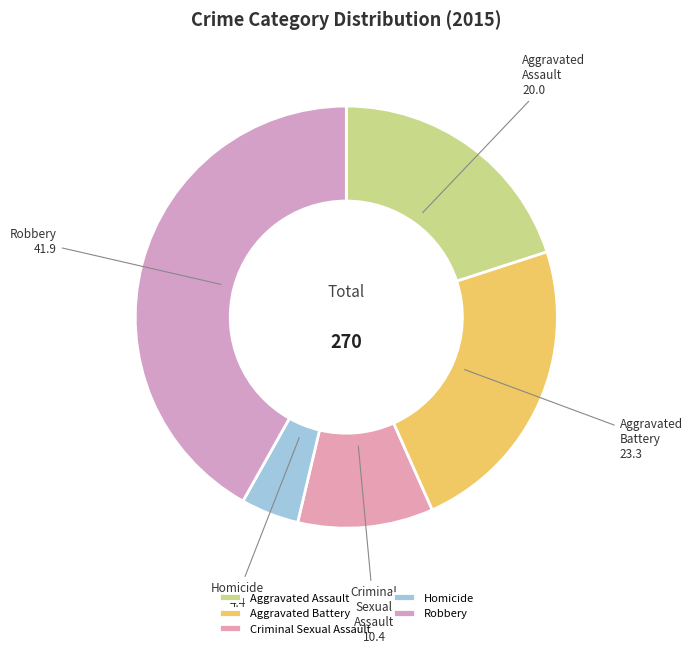

The Criminal Sexual Assault slice represents 10% of the pie. True or false?

True